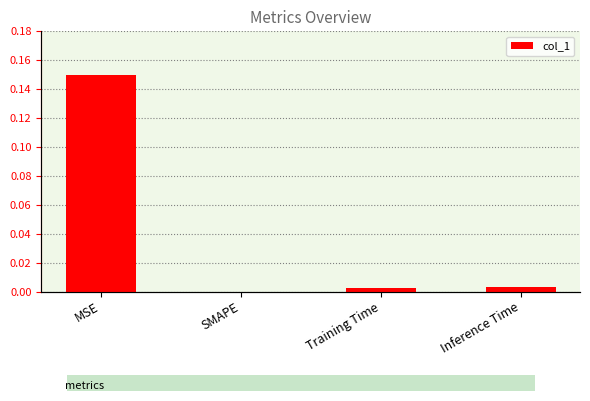

Reading left to right, list all the values displayed in this chart.

MSE=0.1	SMAPE=0.0	Training Time=0.0	Inference Time=0.0